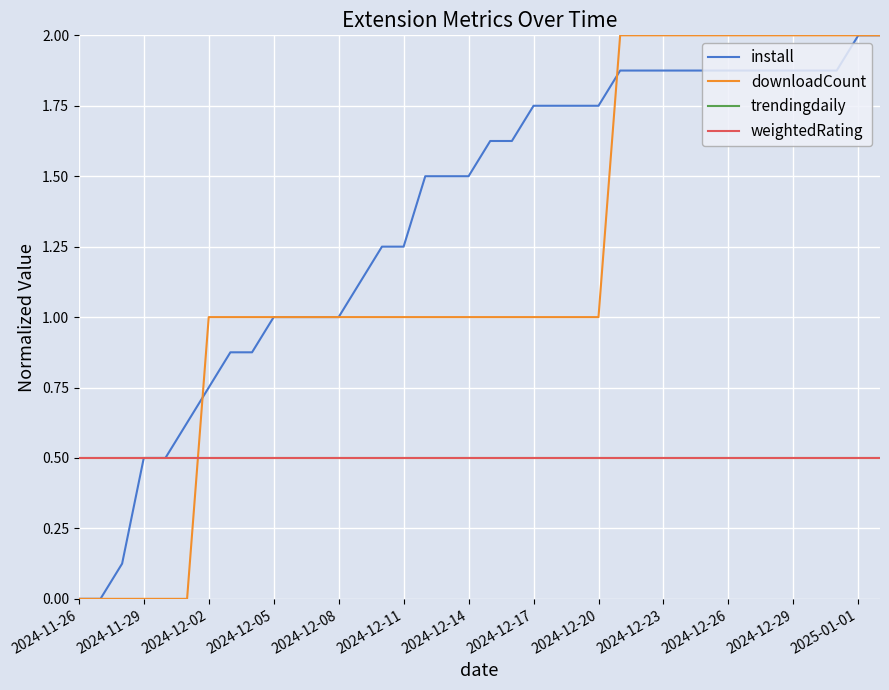

What is the maximum value shown in the chart?

2.0